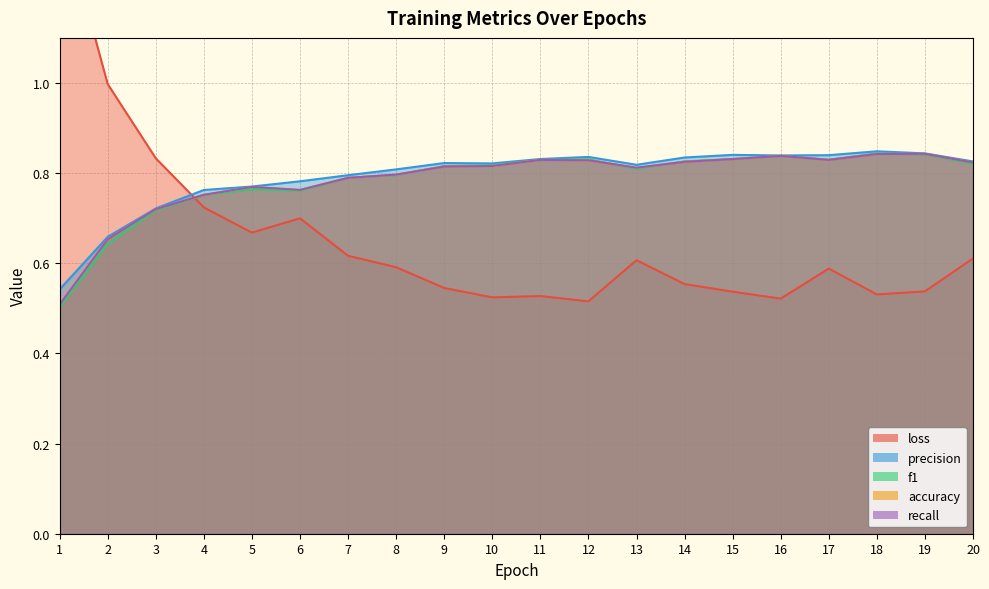

At which label is precision closest to 0?

1